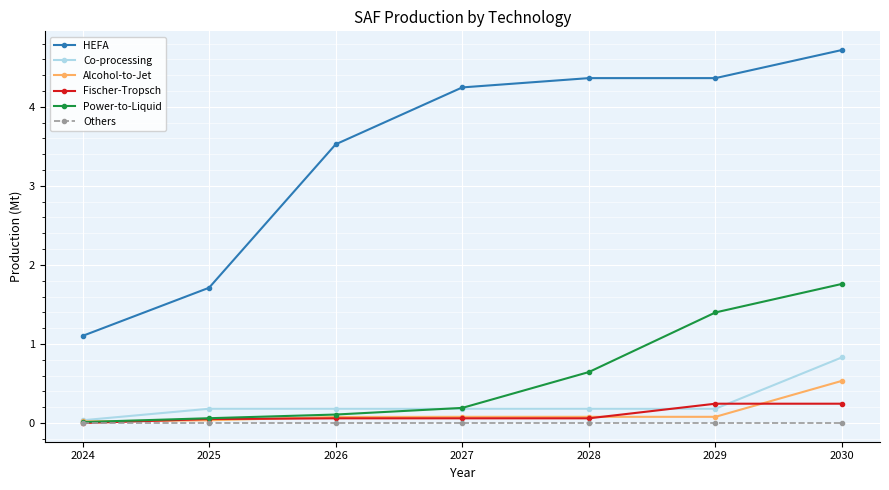

At which label does Power-to-Liquid reach its peak?

2030